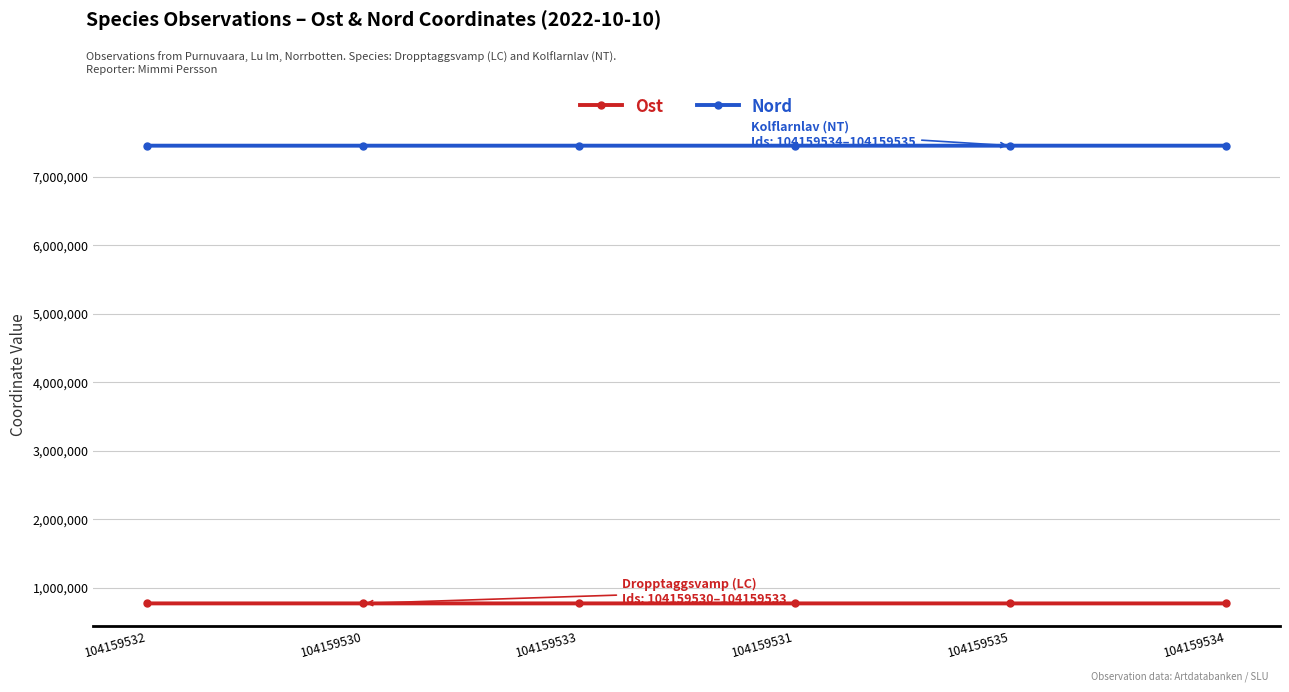

Which series has the largest total across all categories?

Nord